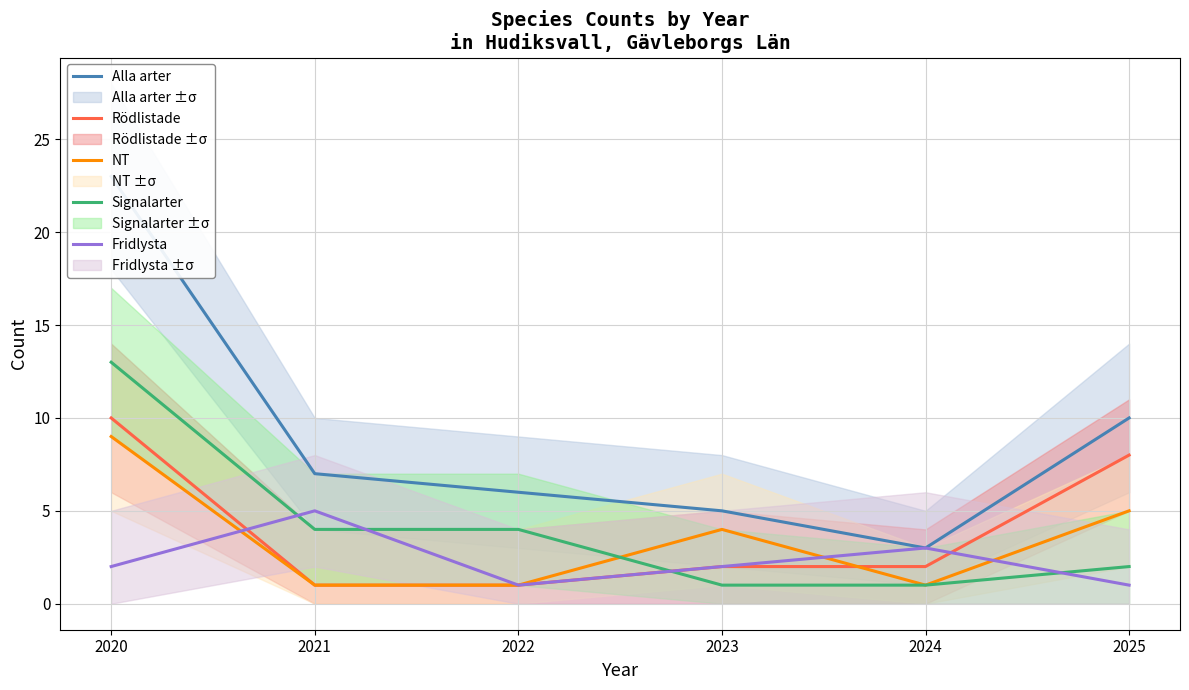

What is the difference between the maximum and minimum values in the NT series?

8